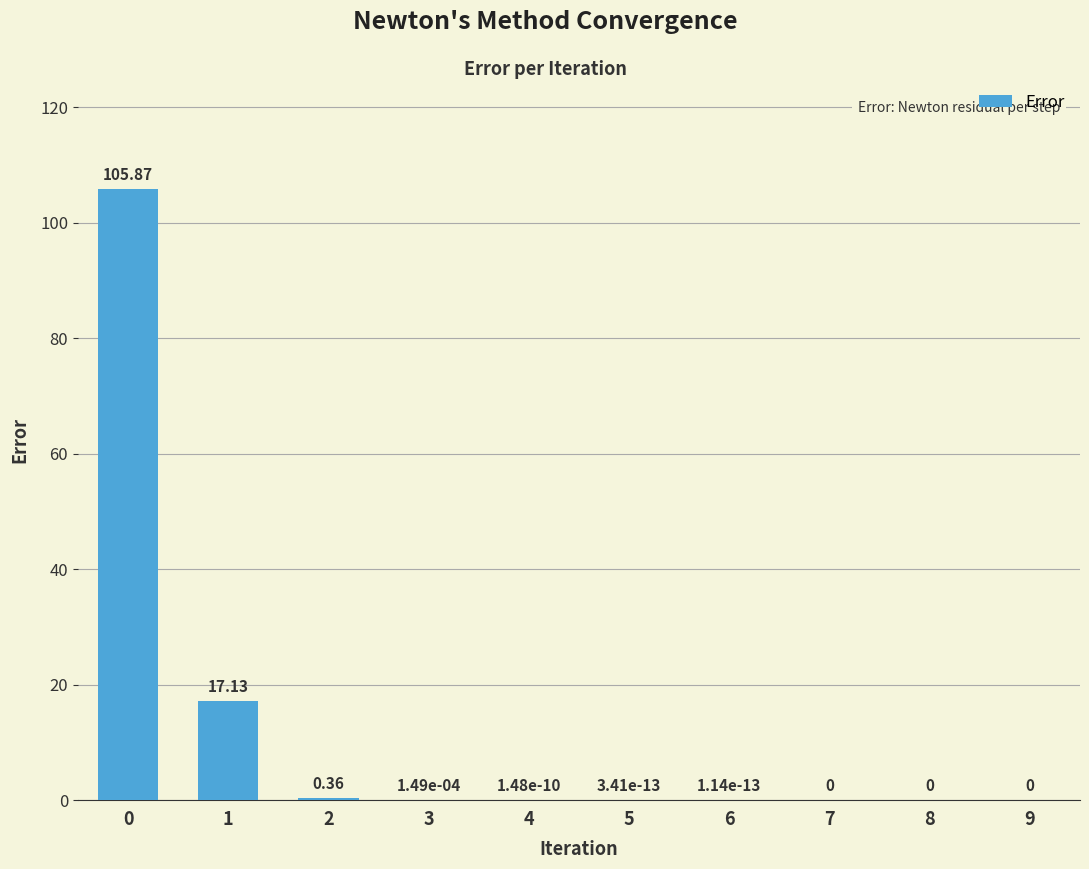

What is the sum of all values?

123.4